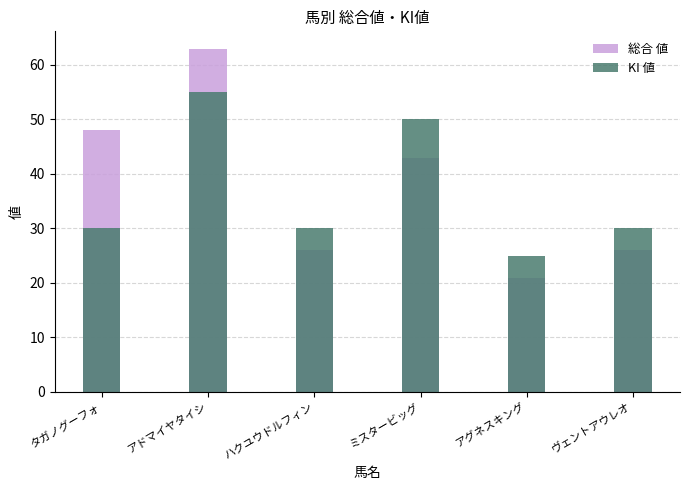

How many values in the 総合 値 series exceed 43?

2